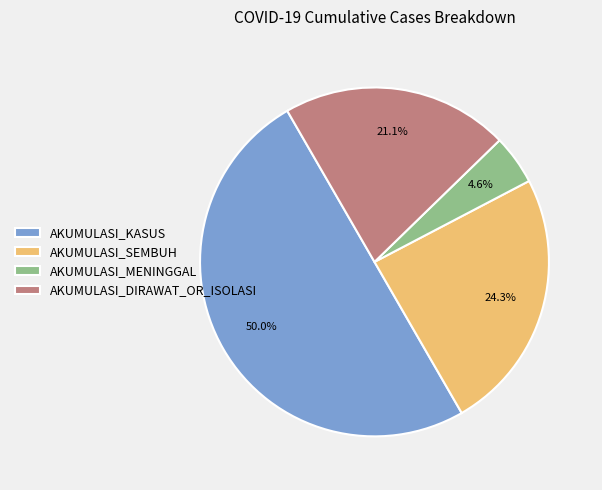

How many segments does this pie chart have?

4